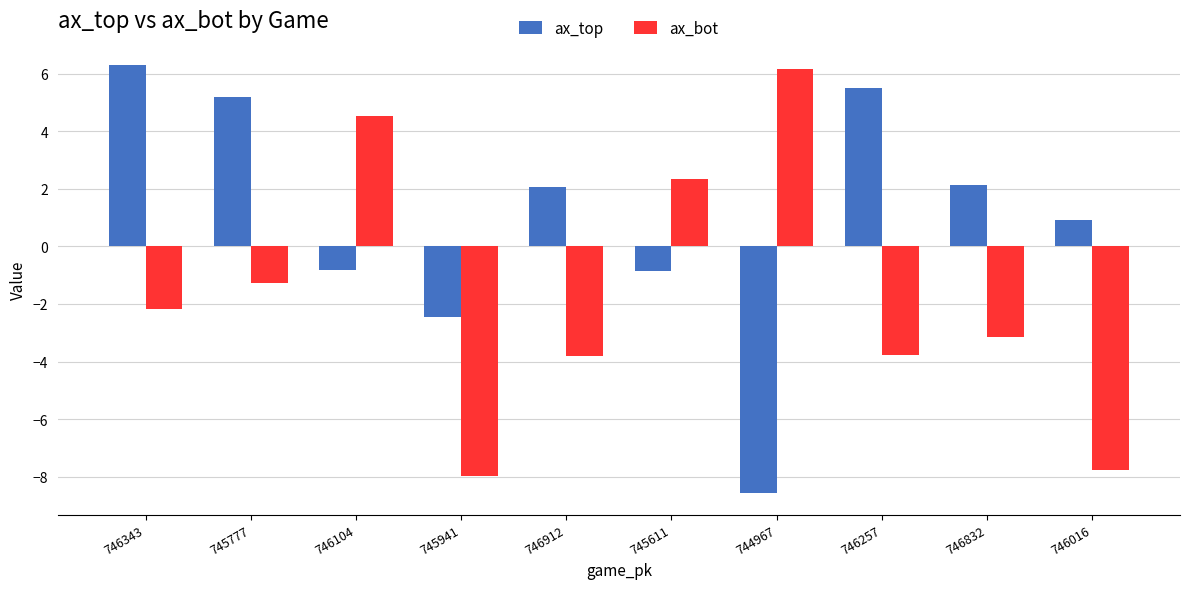

At 745611, list the series in order from smallest to largest.

ax_top, ax_bot